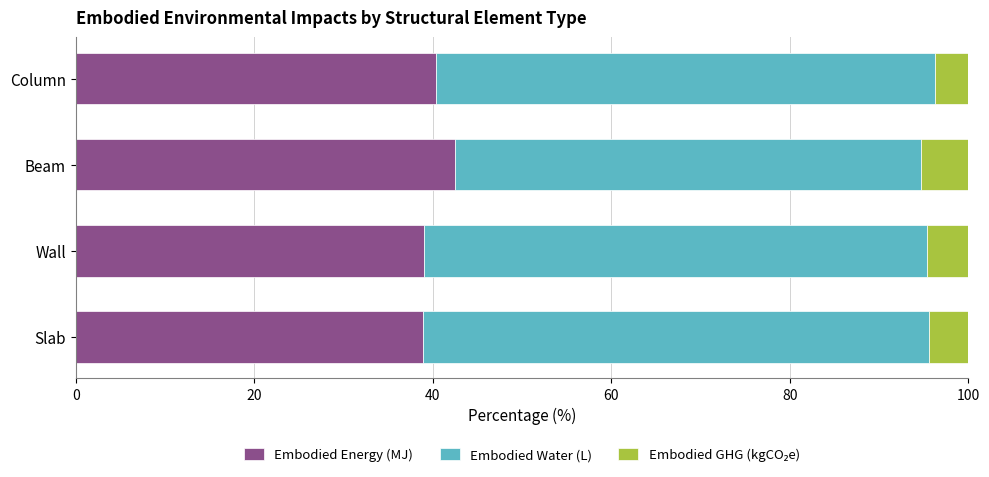

What is the total value across all series at Beam?

100.0